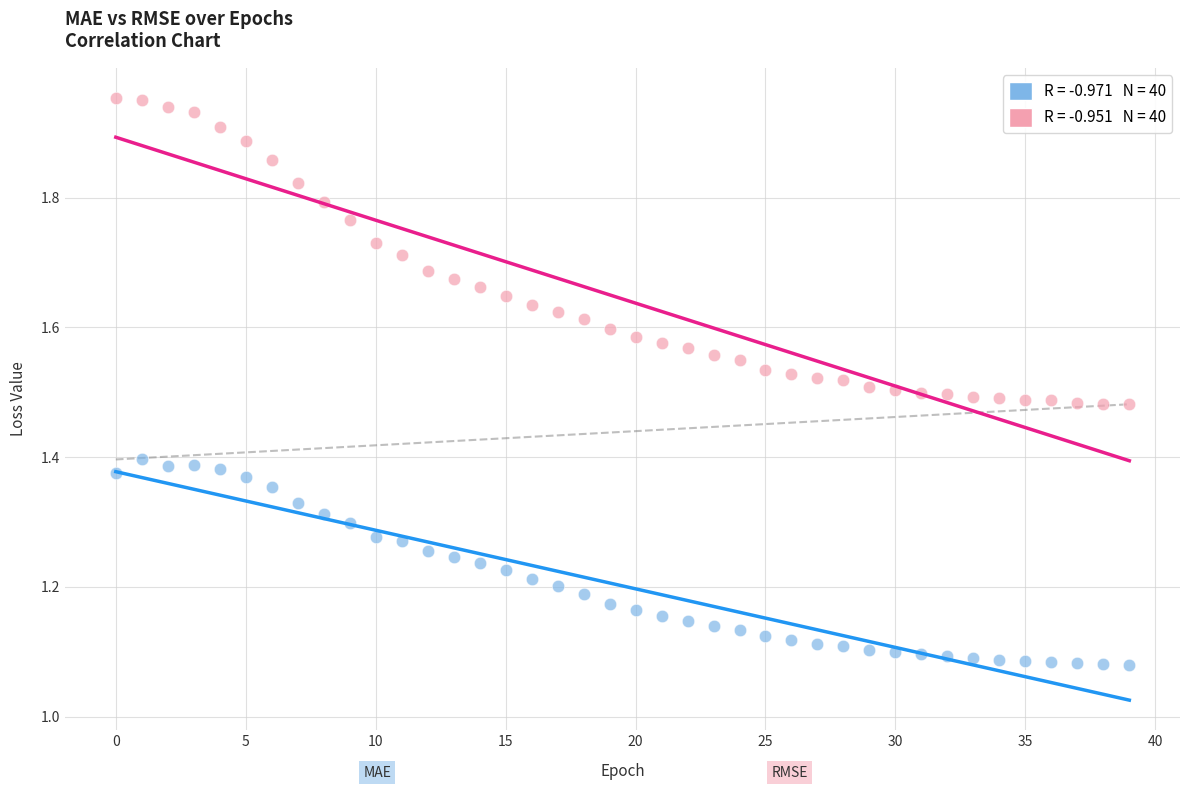

Across all data points, what is the range of Y values (max minus min)?

0.9